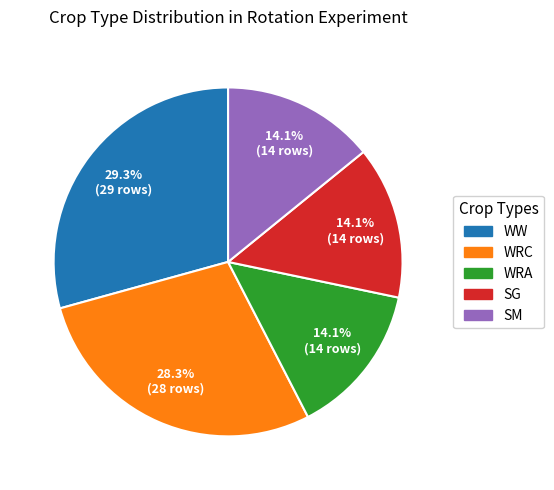

Does any single category account for the majority?

No